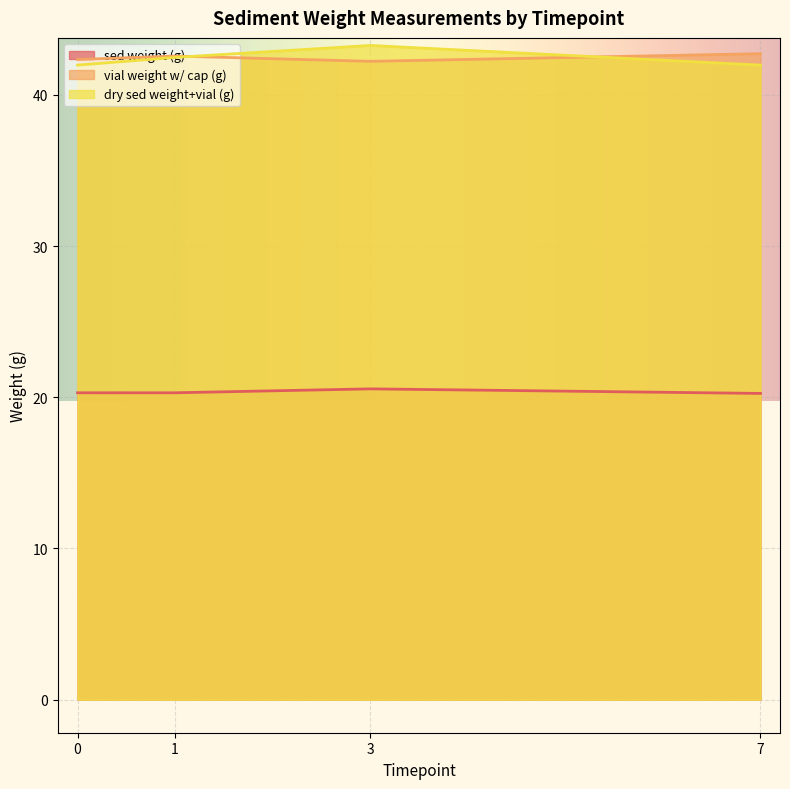

Is the value of vial weight w/ cap (g) at 7 greater than the value of dry sed weight+vial (g) at 3?

No